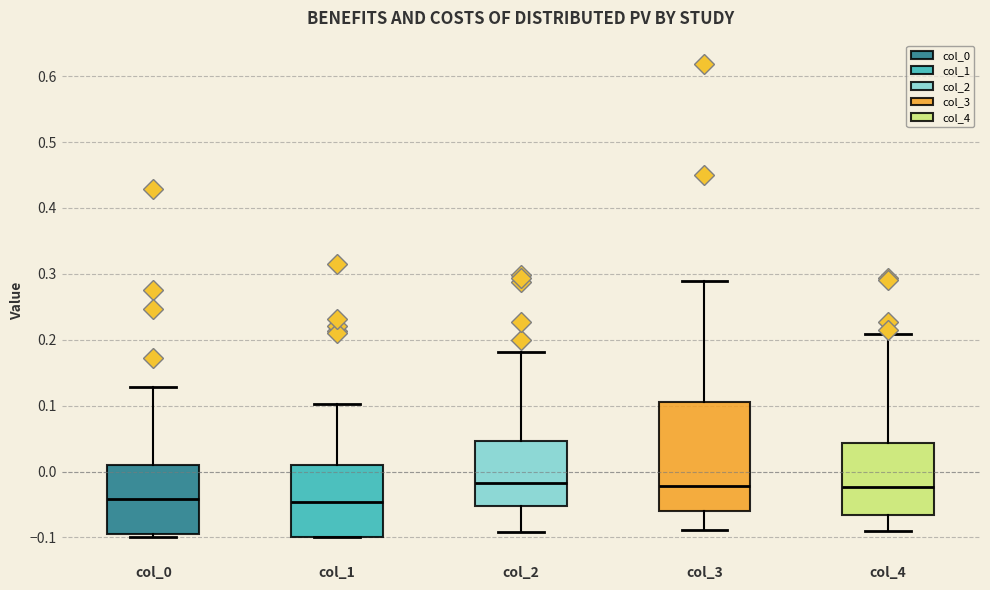

Reading left to right, transcribe this box plot: for each box, give where its median line is, the range the box spans, and where its two whiskers end, as read against the y-axis. The values are not printed on the chart, so give them approximately, as read against the axis.

col_0: median -0.04, box -0.10 to 0.01, whiskers -0.10 (just below the box's lower edge) to 0.13
col_1: median -0.05, box -0.10 to 0.01, whiskers -0.10 to 0.10
col_2: median -0.02, box -0.05 to 0.05, whiskers -0.09 to 0.18
col_3: median -0.02, box -0.06 to 0.11, whiskers -0.09 to 0.29
col_4: median -0.02, box -0.07 to 0.04, whiskers -0.09 to 0.21